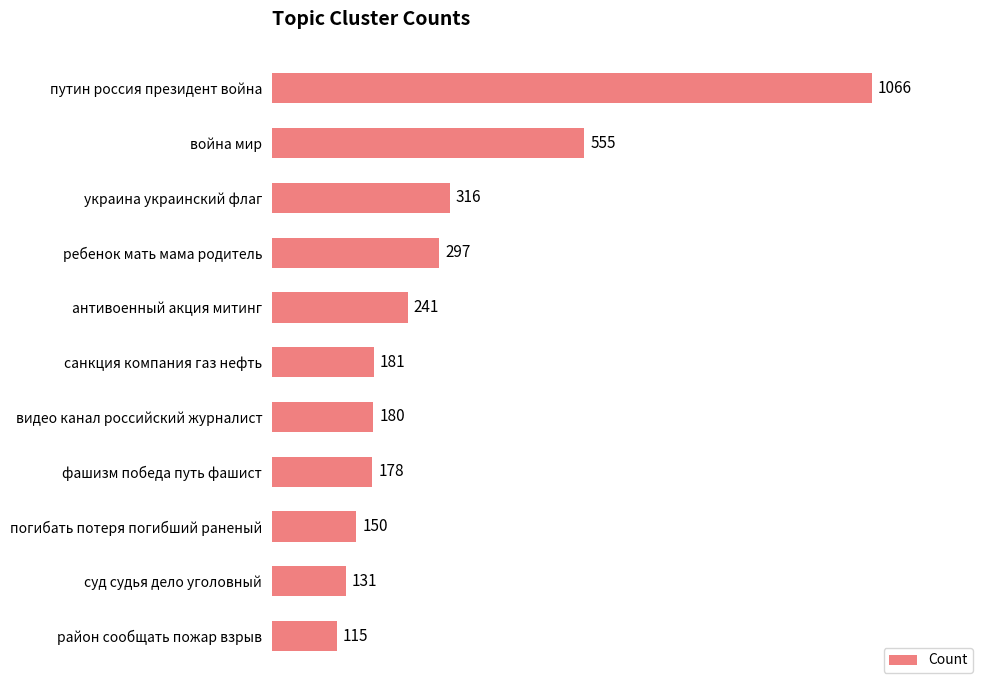

What is the difference between the values at украина украинский флаг and ребенок мать мама родитель?

19